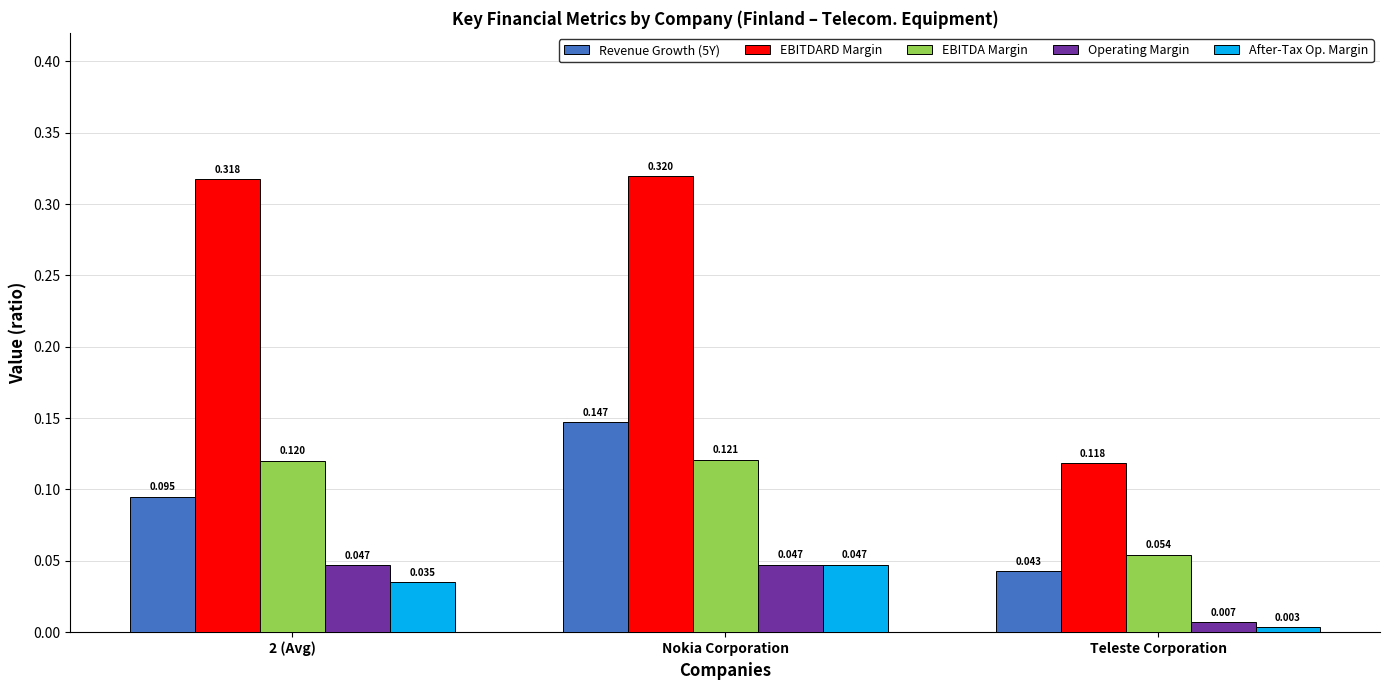

At 2 (Avg), list the series in order from smallest to largest.

After-Tax Op. Margin, Operating Margin, Revenue Growth (5Y), EBITDA Margin, EBITDARD Margin